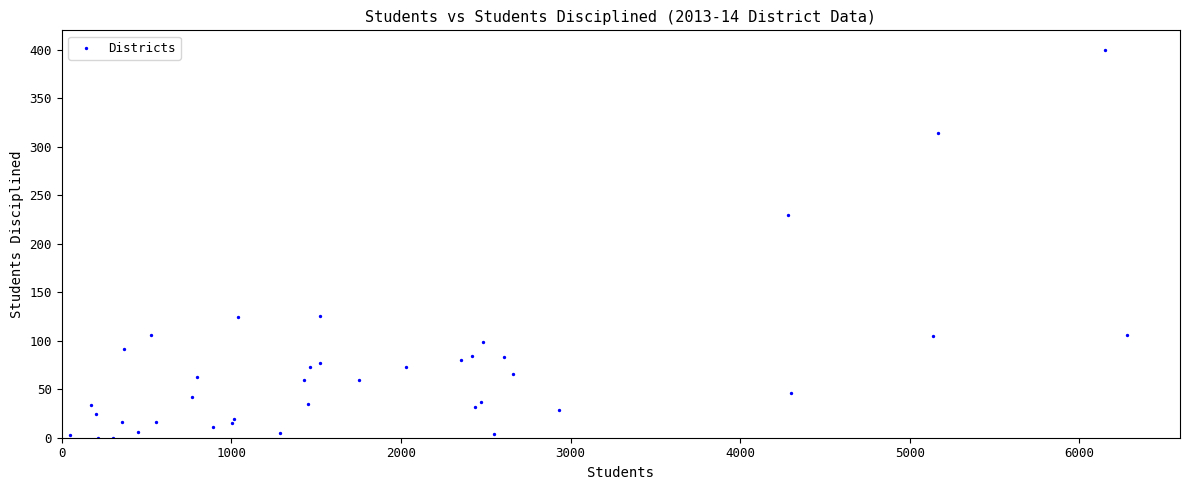

What Y value in the scatter plot is closest to 200?

230